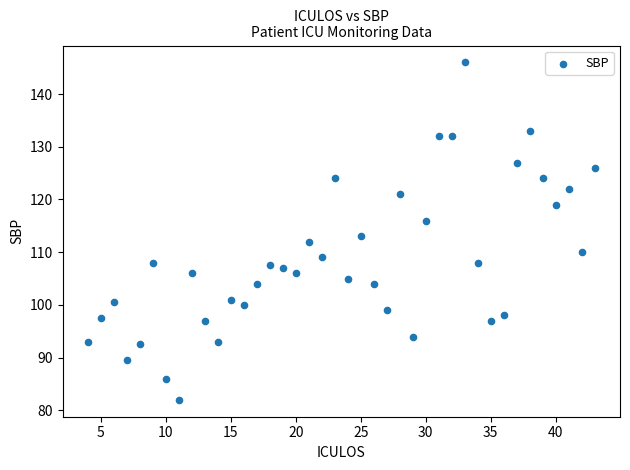

What is the range of X values (max minus min)?

39.0